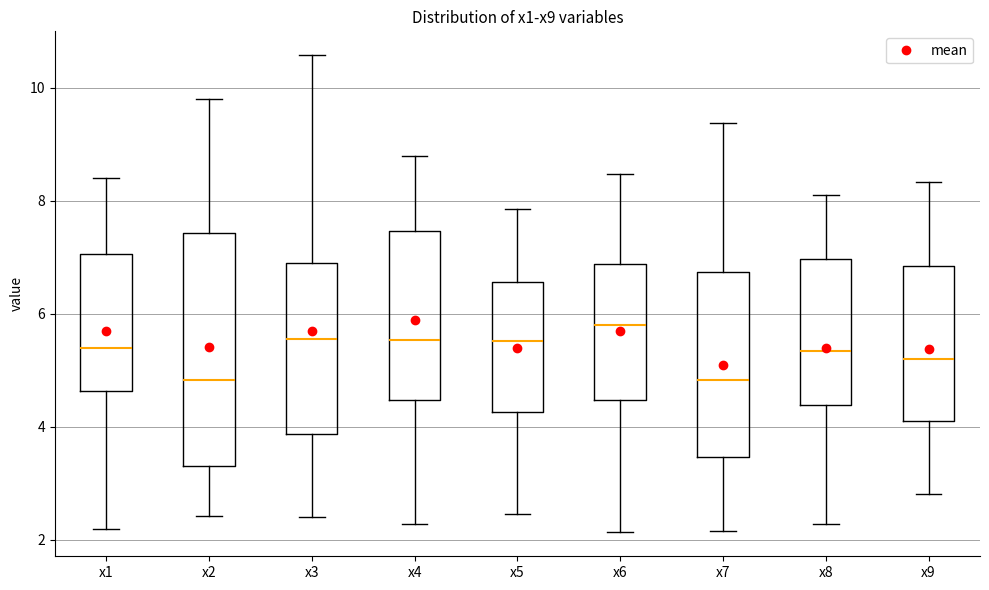

Where does the lower whisker of the box for x5 end on the y-axis? The values are not printed on the chart, so give them approximately, as read against the axis.

2.4